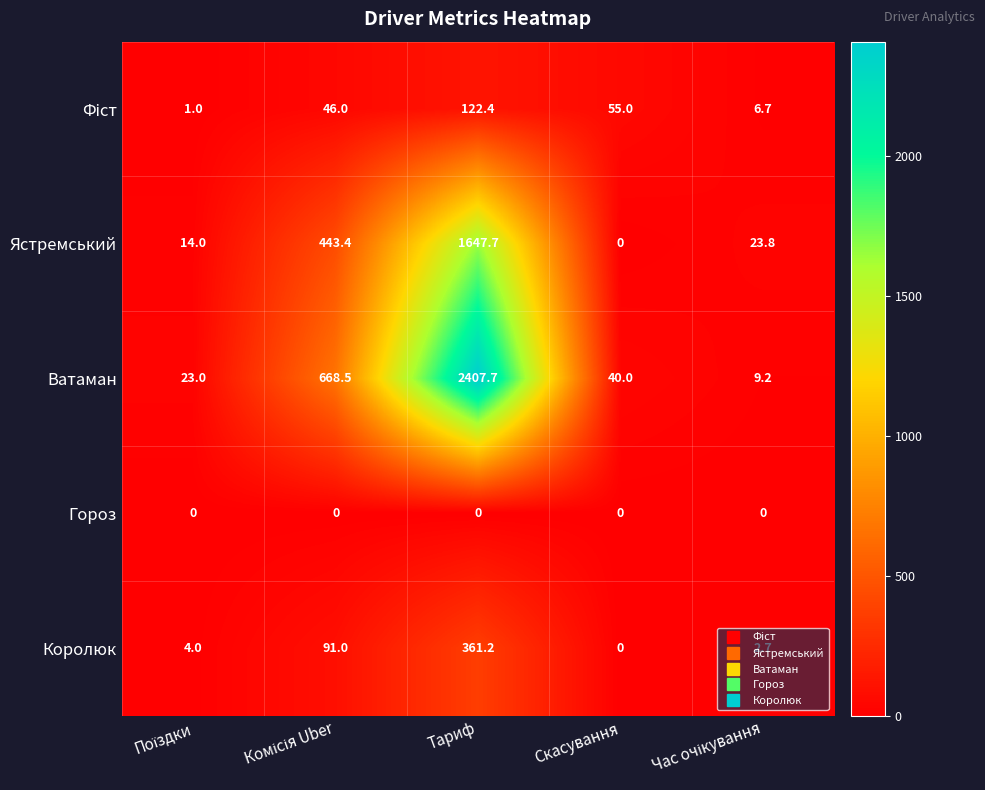

Which series has the largest range (max minus min)?

Ватаман